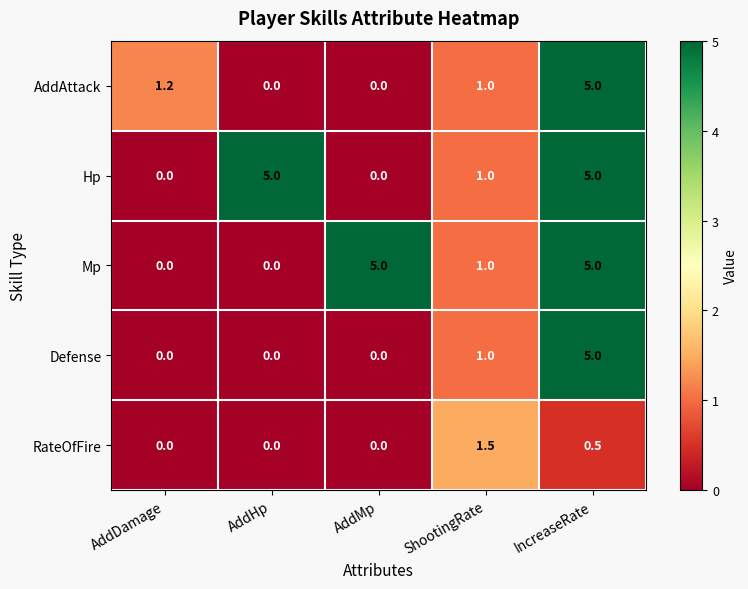

Reading right to left, list all the values displayed in this chart.

AddAttack: 5.0	1.0	0.0	0.0	1.2
Hp: 5.0	1.0	0.0	5.0	0.0
Mp: 5.0	1.0	5.0	0.0	0.0
Defense: 5.0	1.0	0.0	0.0	0.0
RateOfFire: 0.5	1.5	0.0	0.0	0.0